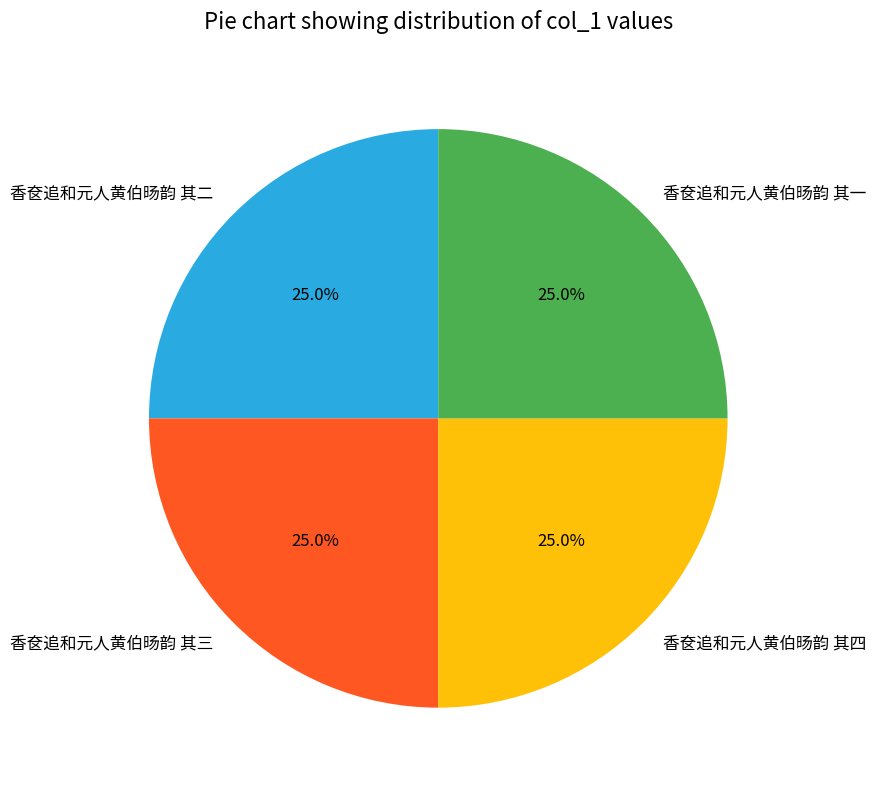

How many segments does this pie chart have?

4